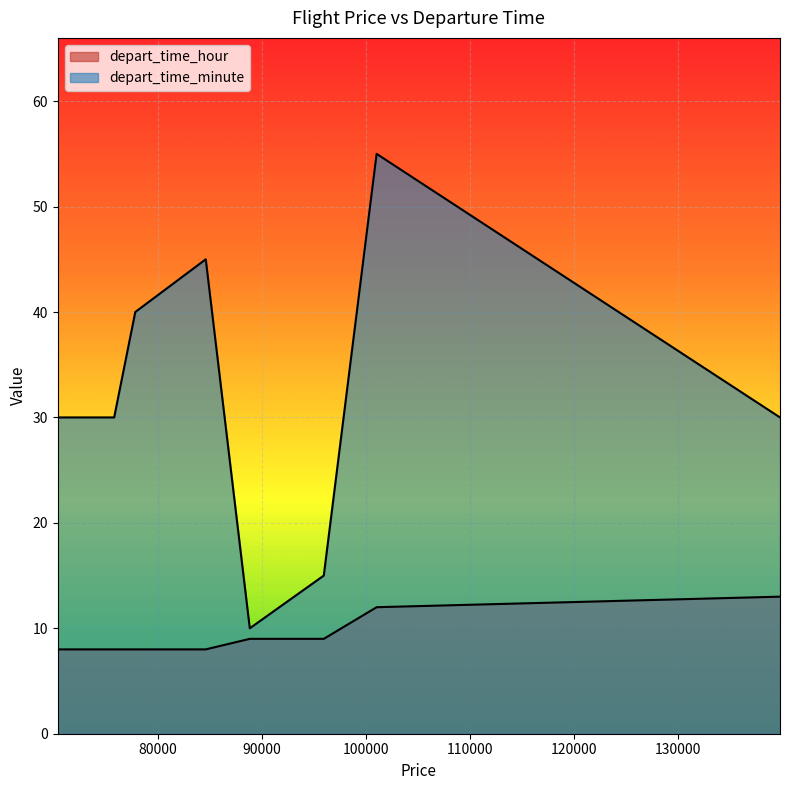

Does the chart display data point markers on the line(s)?

No